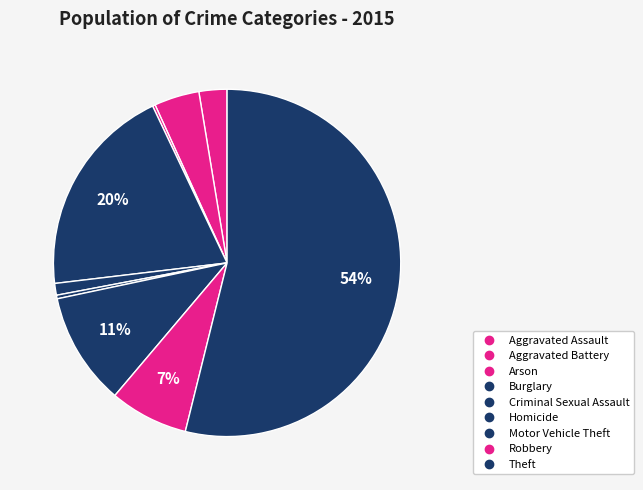

Approximately how many times larger is the value at Motor Vehicle Theft compared to Theft?

0.2